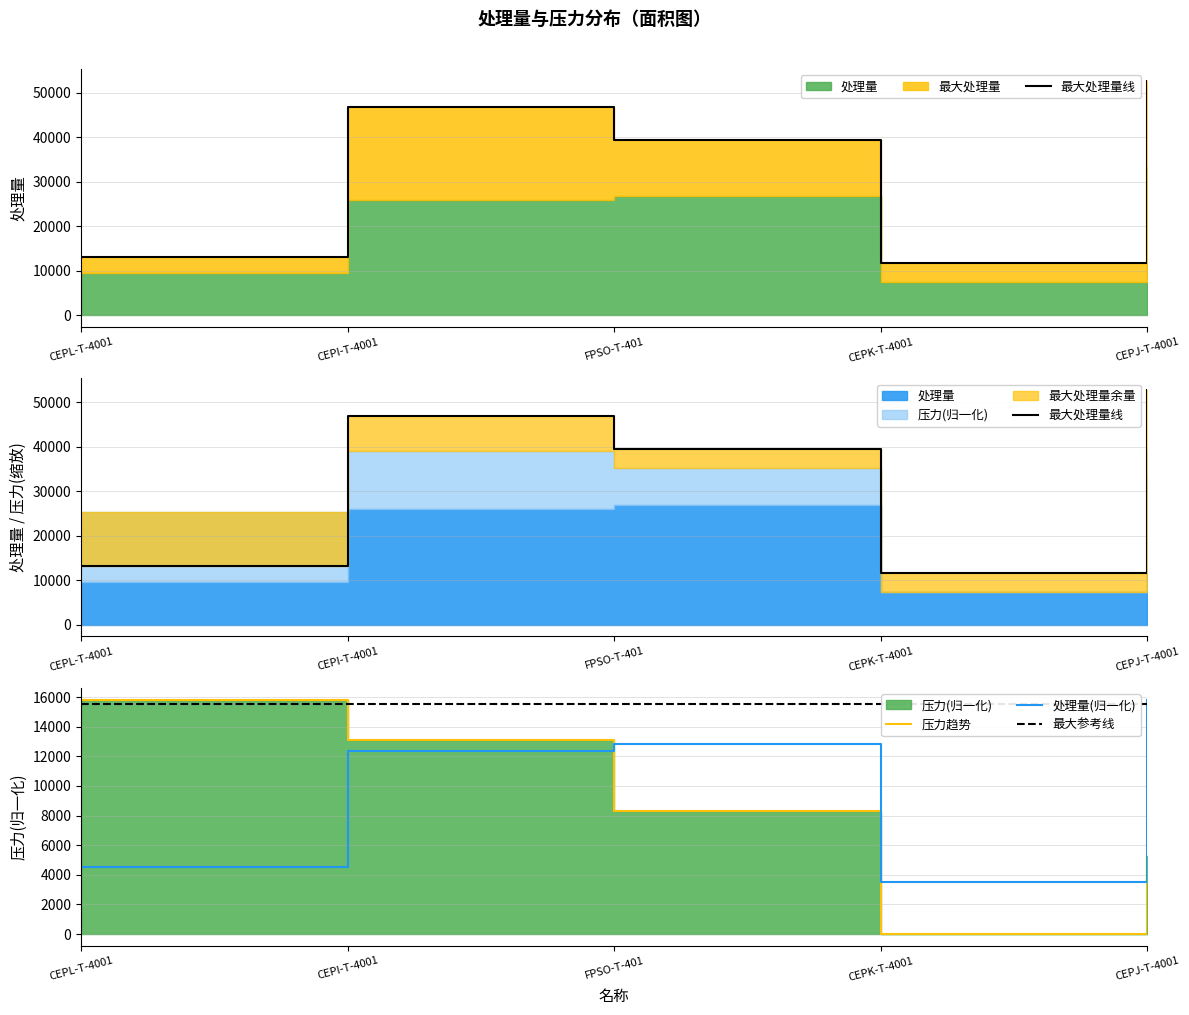

Where does the 压力 series first go above 8295?

CEPL-T-4001